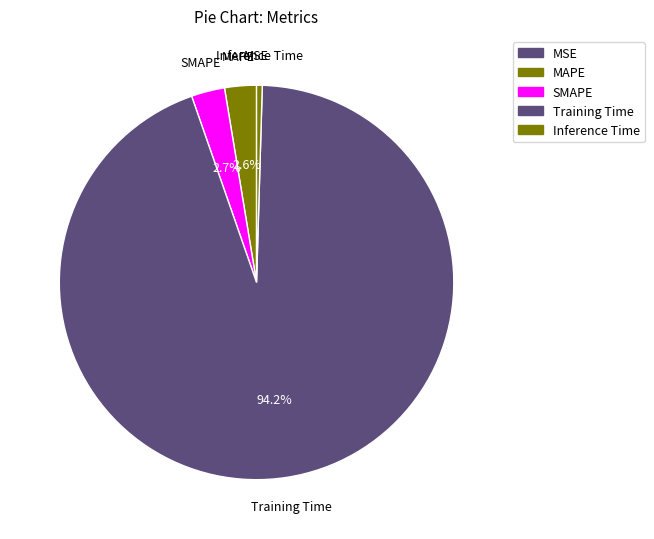

To the nearest percent, what is the average slice percentage?

20%